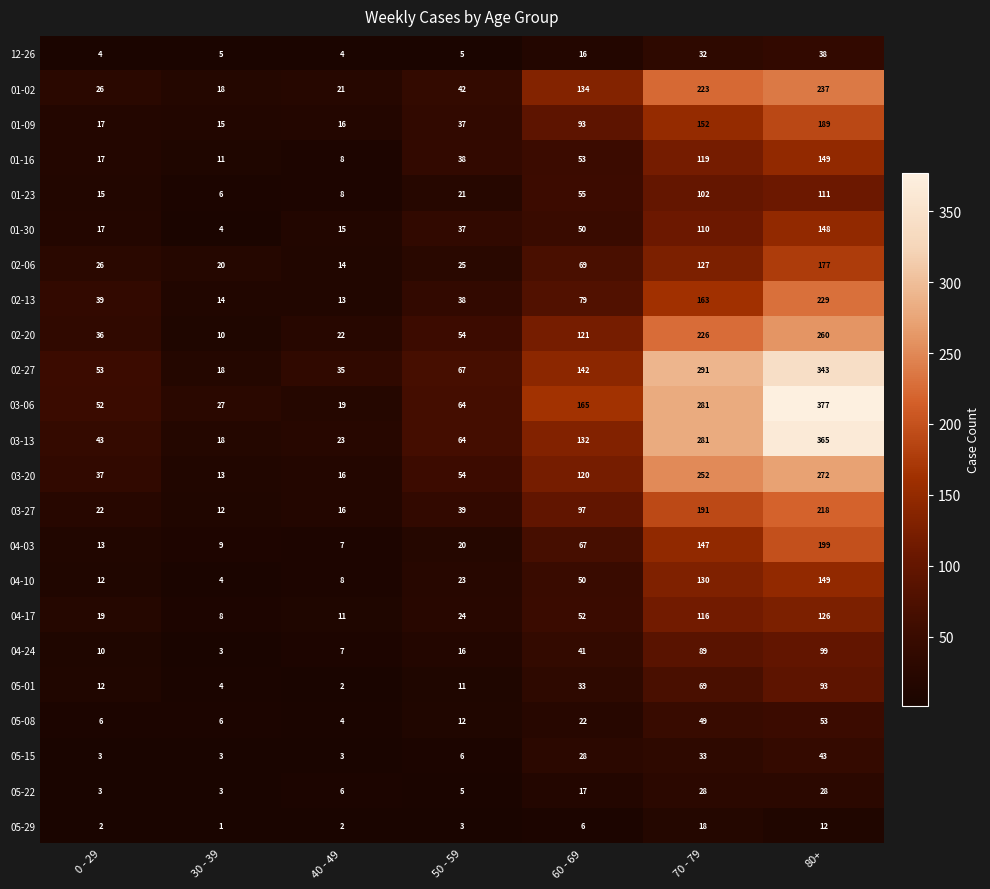

What is the difference between the second highest and second lowest values in the 05-01 series?

65